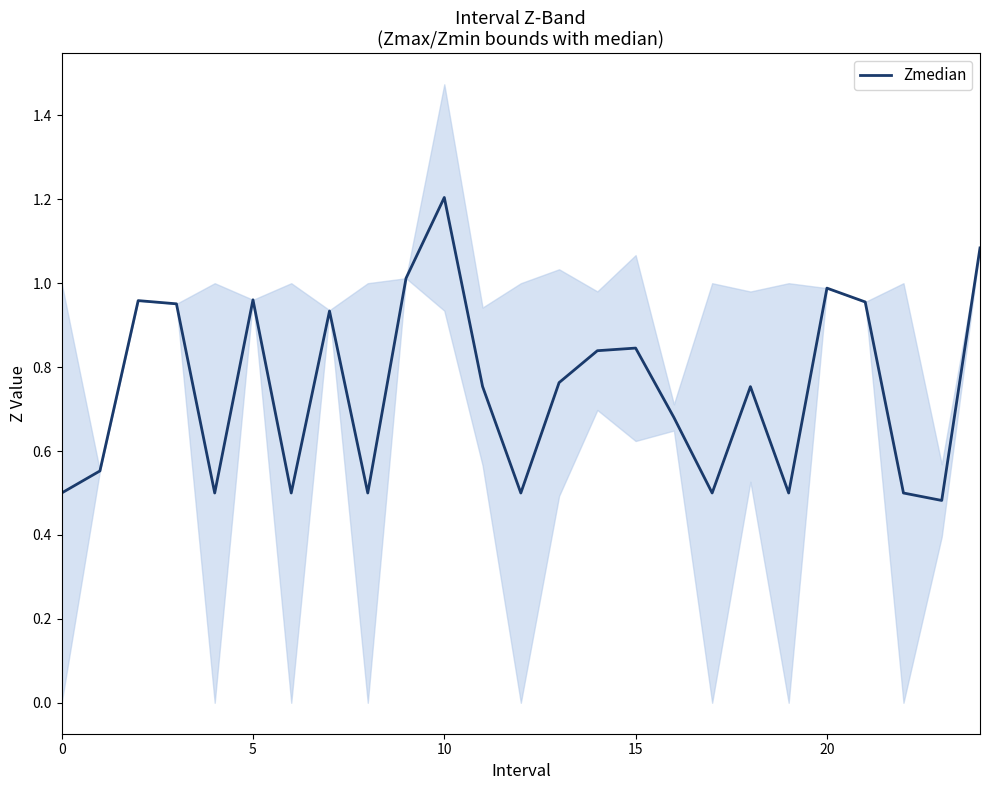

What is the label of the 16th point from the left?

15